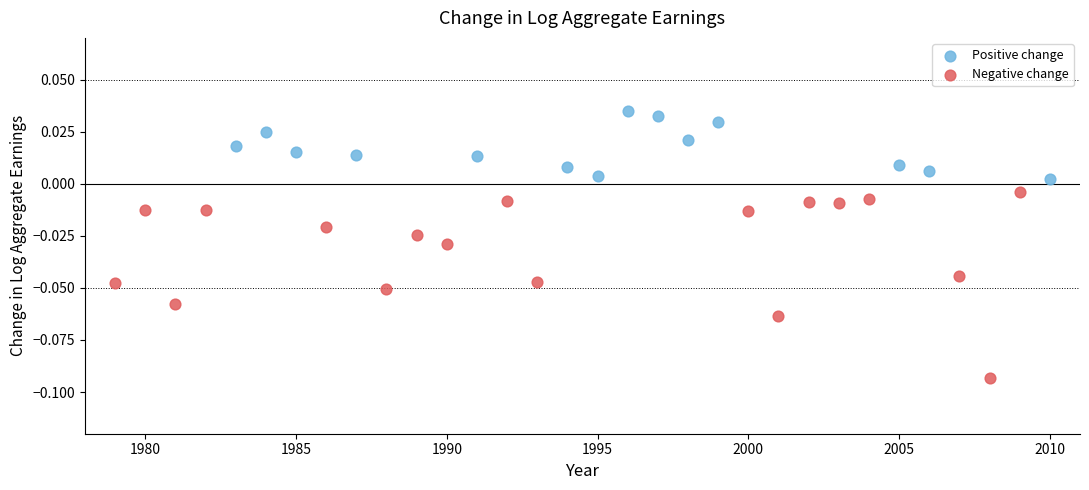

Which series has the largest Y range (max minus min)?

Negative change